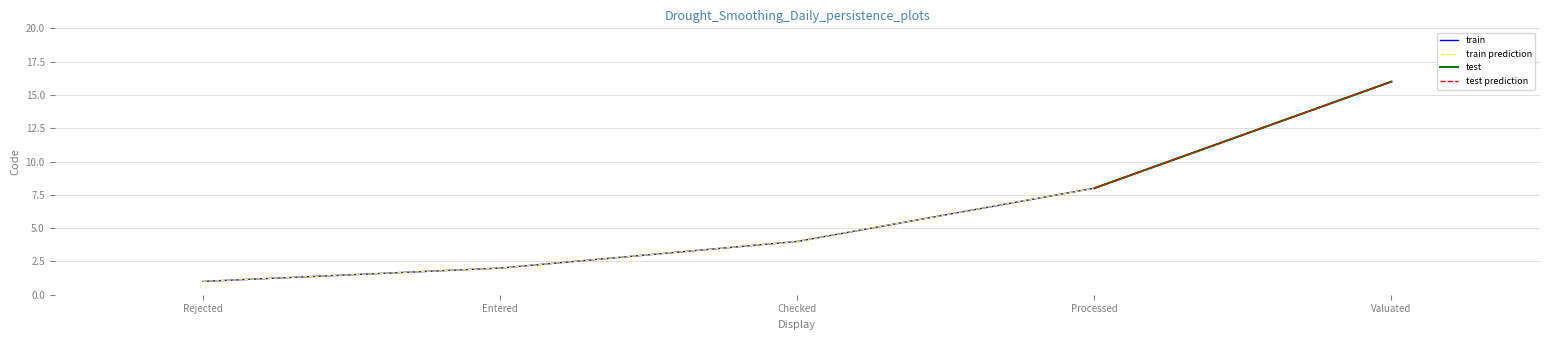

True or false: the data shows 3 at Entered.

False